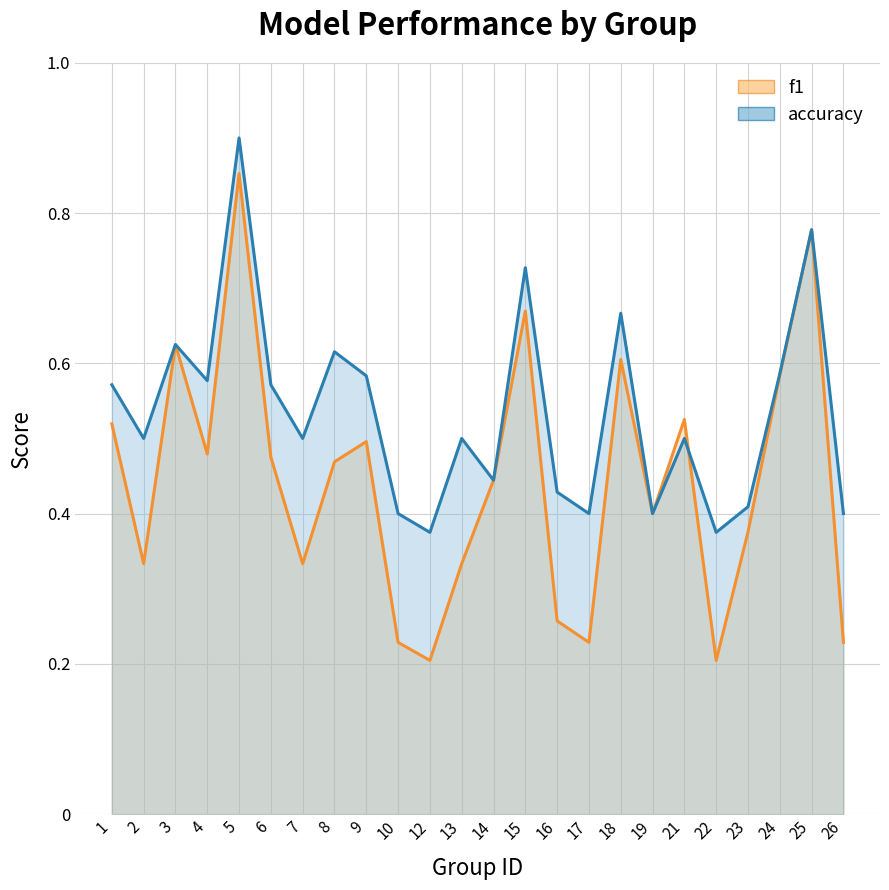

Reading left to right, transcribe all the data shown in this chart.

f1 line: 1=0.5	2=0.3	3=0.6	4=0.5	5=0.9	6=0.5	7=0.3	8=0.5	9=0.5	10=0.2	12=0.2	13=0.3	14=0.4	15=0.7	16=0.3	17=0.2	18=0.6	19=0.4	21=0.5	22=0.2	23=0.4	24=0.6	25=0.8	26=0.2
accuracy line: 1=0.6	2=0.5	3=0.6	4=0.6	5=0.9	6=0.6	7=0.5	8=0.6	9=0.6	10=0.4	12=0.4	13=0.5	14=0.4	15=0.7	16=0.4	17=0.4	18=0.7	19=0.4	21=0.5	22=0.4	23=0.4	24=0.6	25=0.8	26=0.4